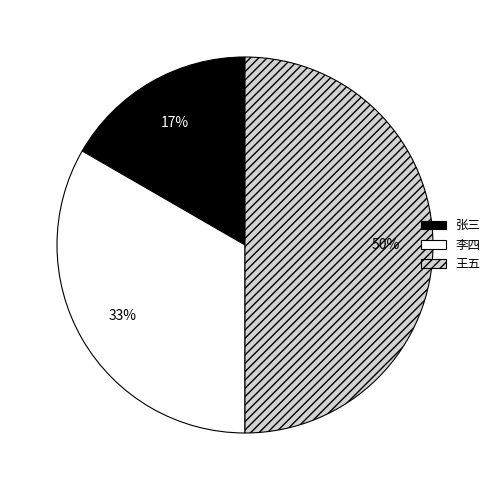

Which has a higher value, 王五 or 张三?

王五